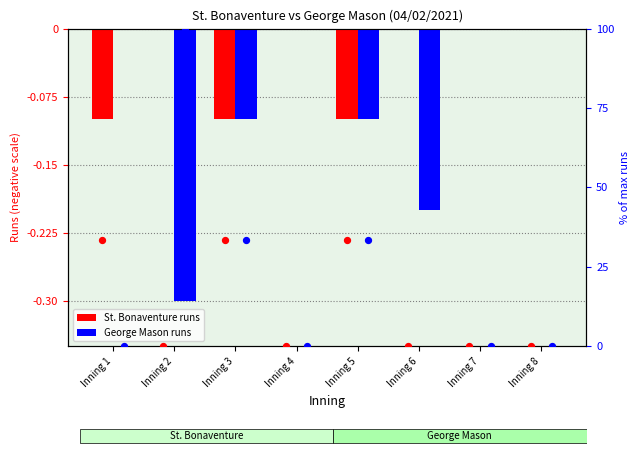

What is the total value across all series at Inning 3?

66.5